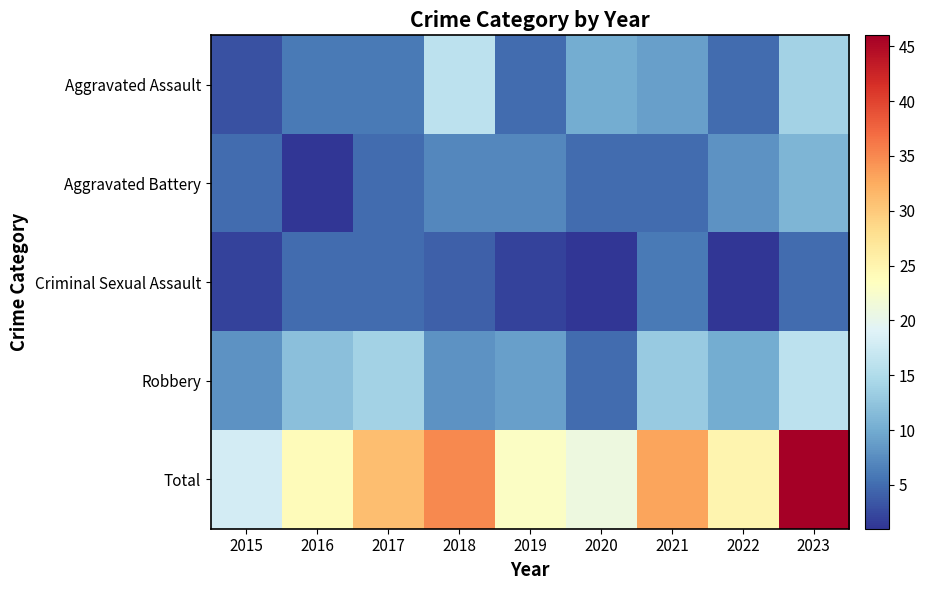

At which category is the sum across all series the highest?

2023